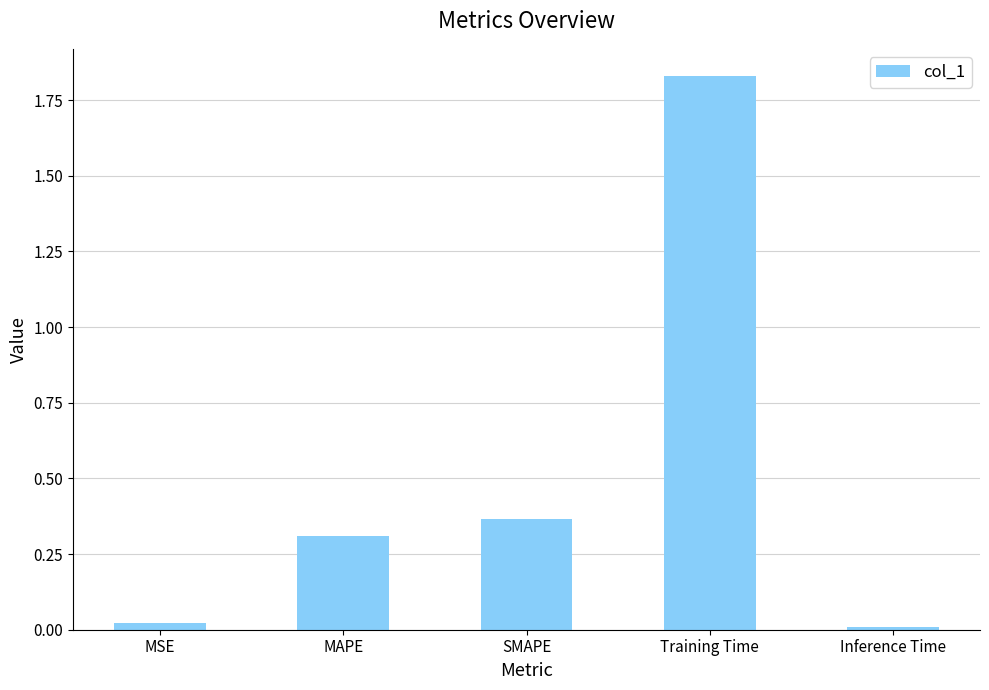

What is the change in value from MAPE to SMAPE?

+0.1